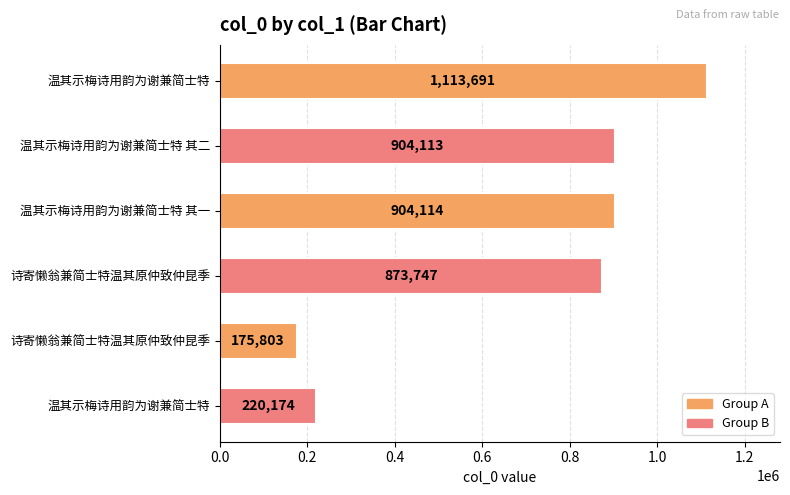

Count the number of data series in this chart.

1